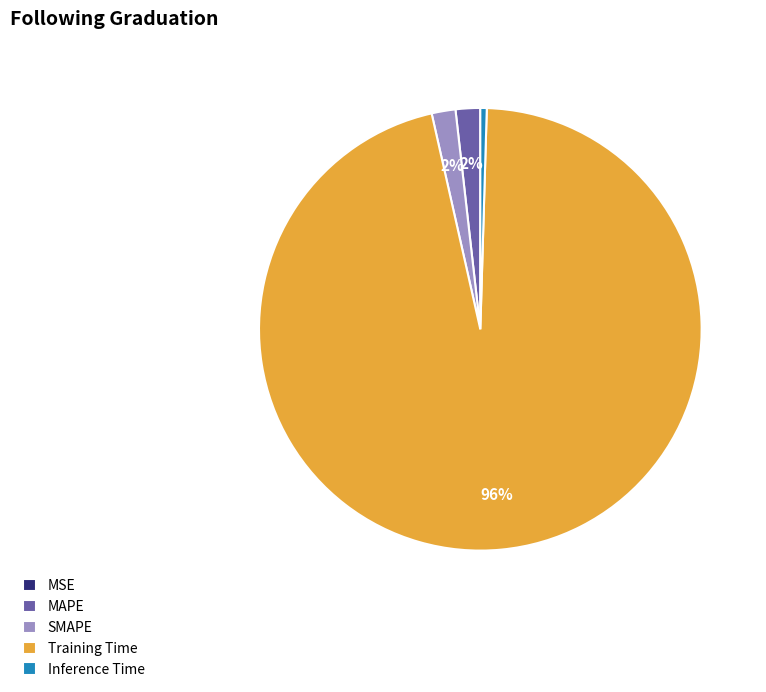

To the nearest percent, what percentage of the pie is SMAPE?

2%